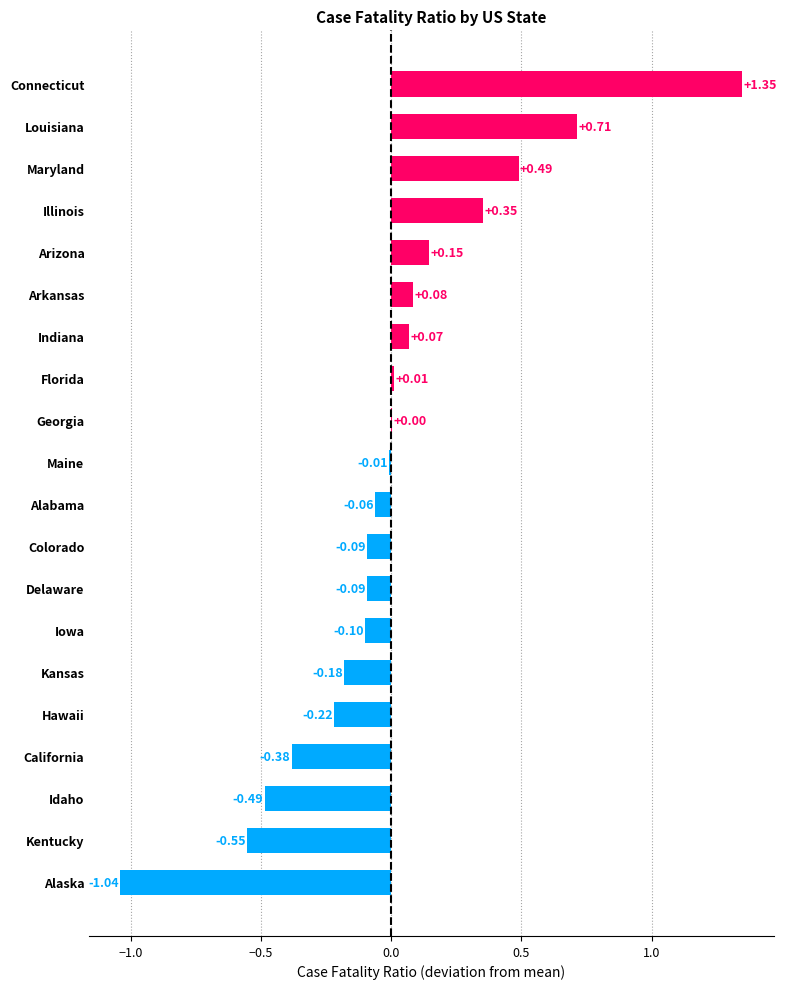

Which label corresponds to the largest value in the chart?

Connecticut